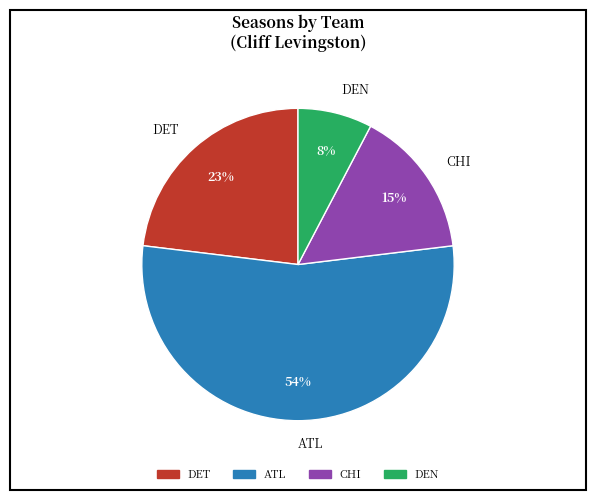

To the nearest percent, what is the combined percentage of ATL and DEN?

62%